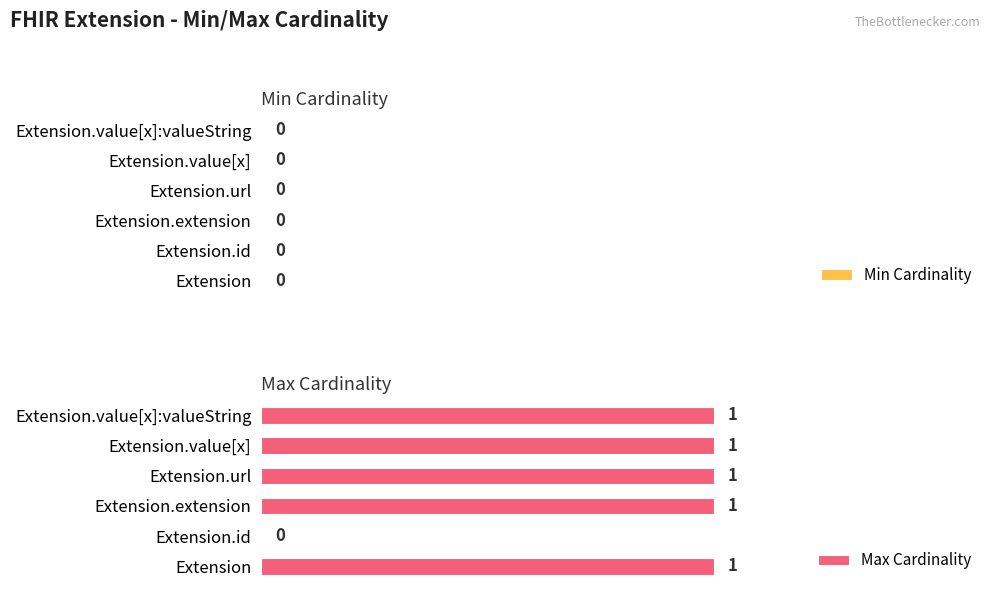

Approximately how many times larger is the value at Extension.value[x] compared to Extension.url?

1.0